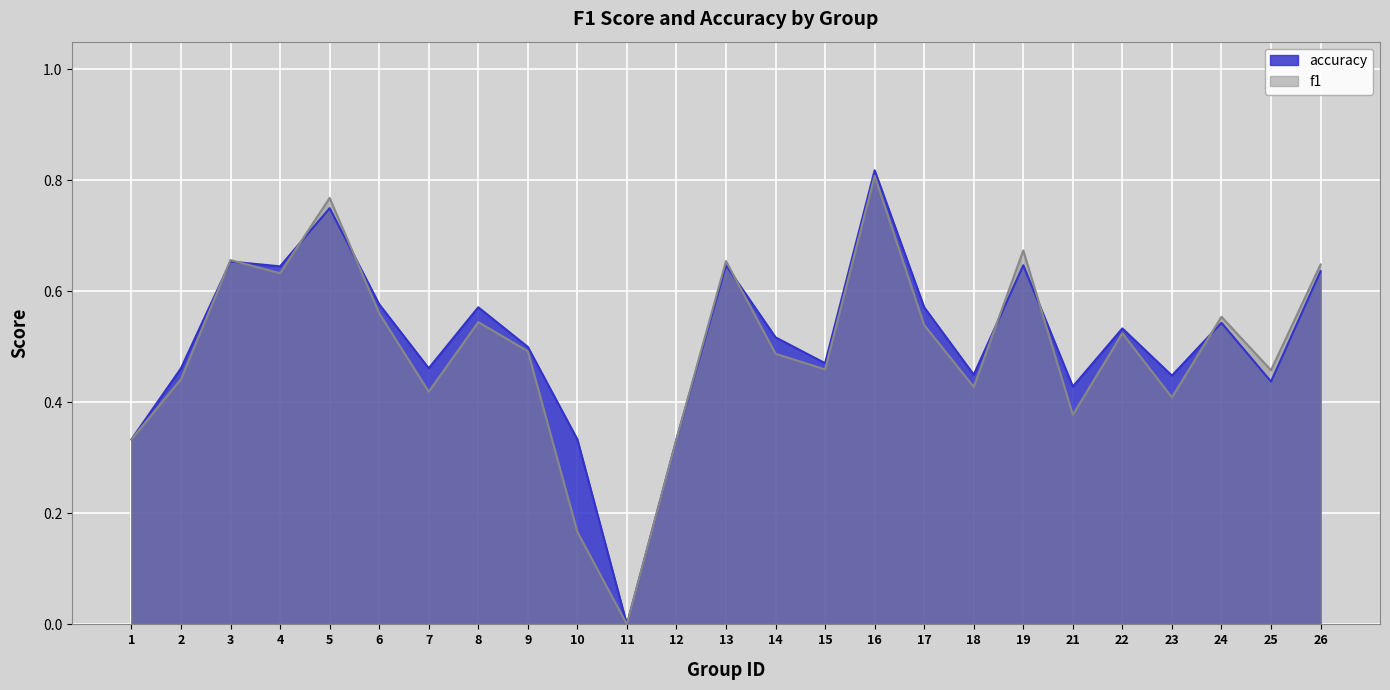

Which series has the widest spread of values?

accuracy